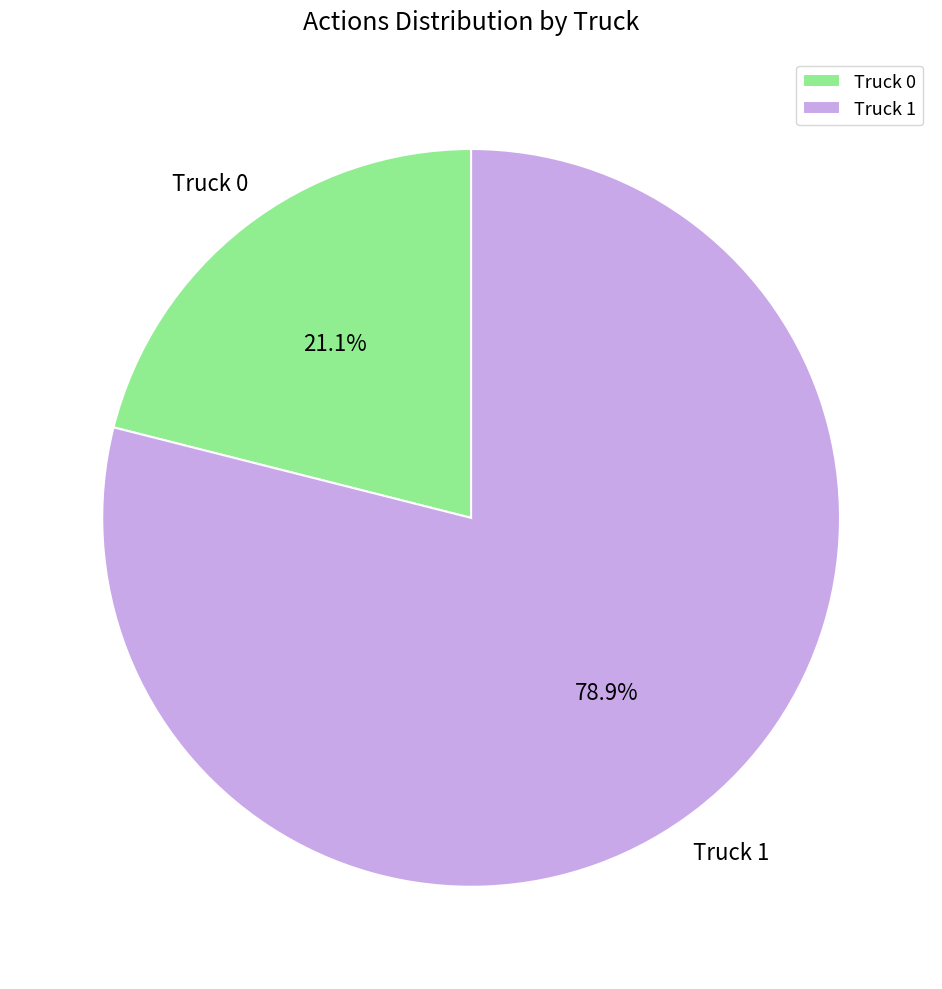

Is there a majority slice in this chart?

Yes